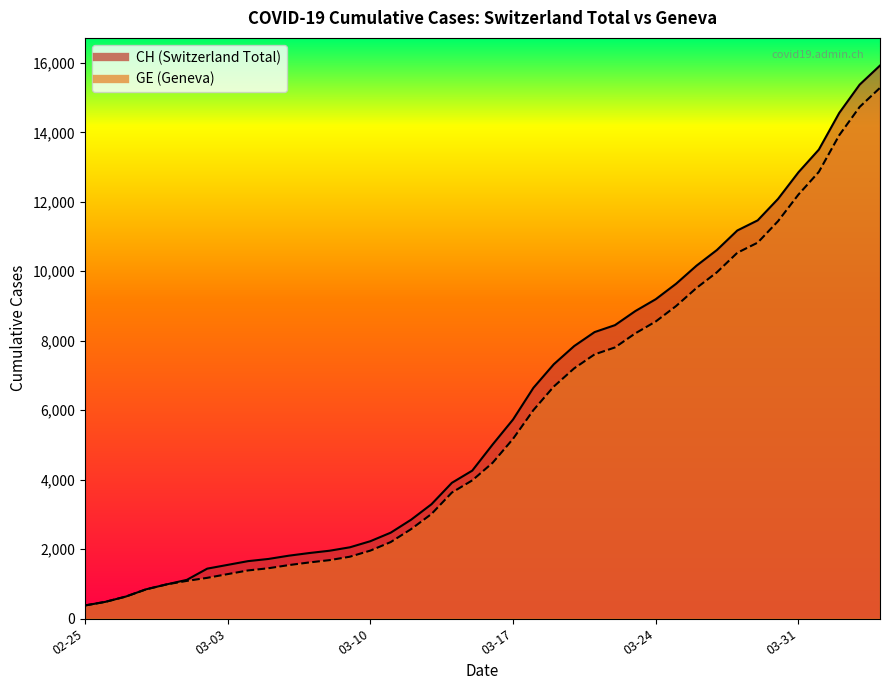

At which label is GE closest to 7829?

2020-03-22